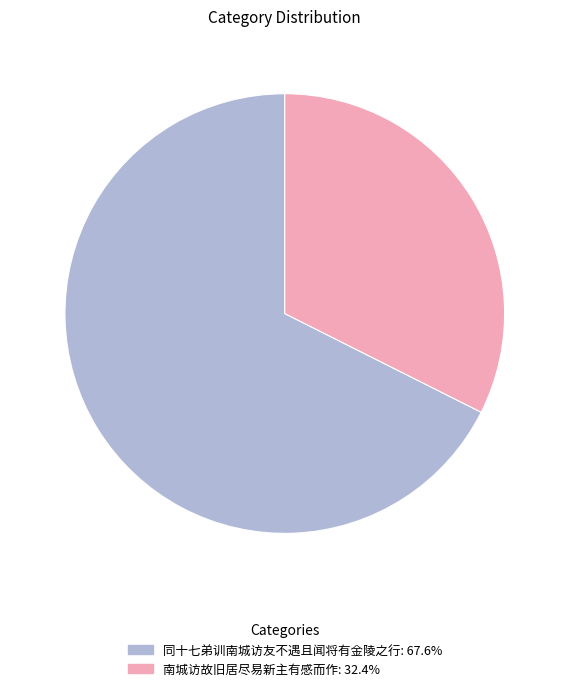

What is the ratio of the value at 南城访故旧居尽易新主有感而作 to the value at 同十七弟训南城访友不遇且闻将有金陵之行?

0.5